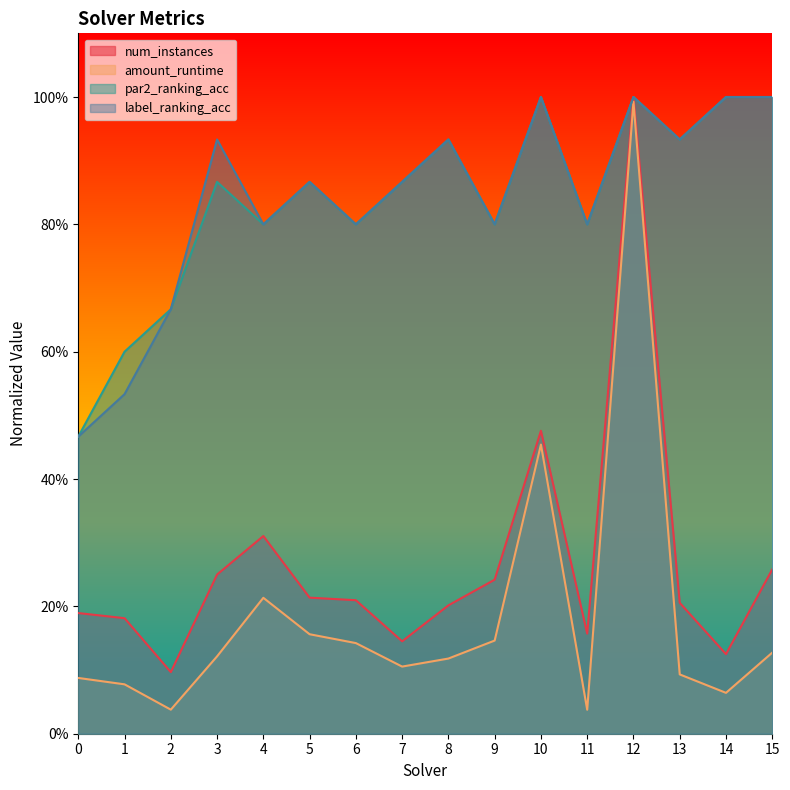

Where is the first local maximum for par2_ranking_acc?

3